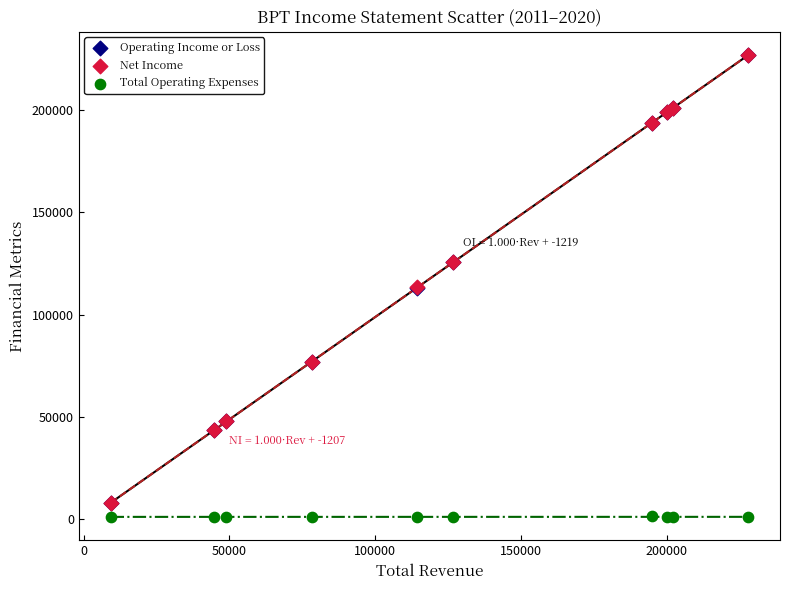

Which series contains the lowest Y value?

Total Operating Expenses